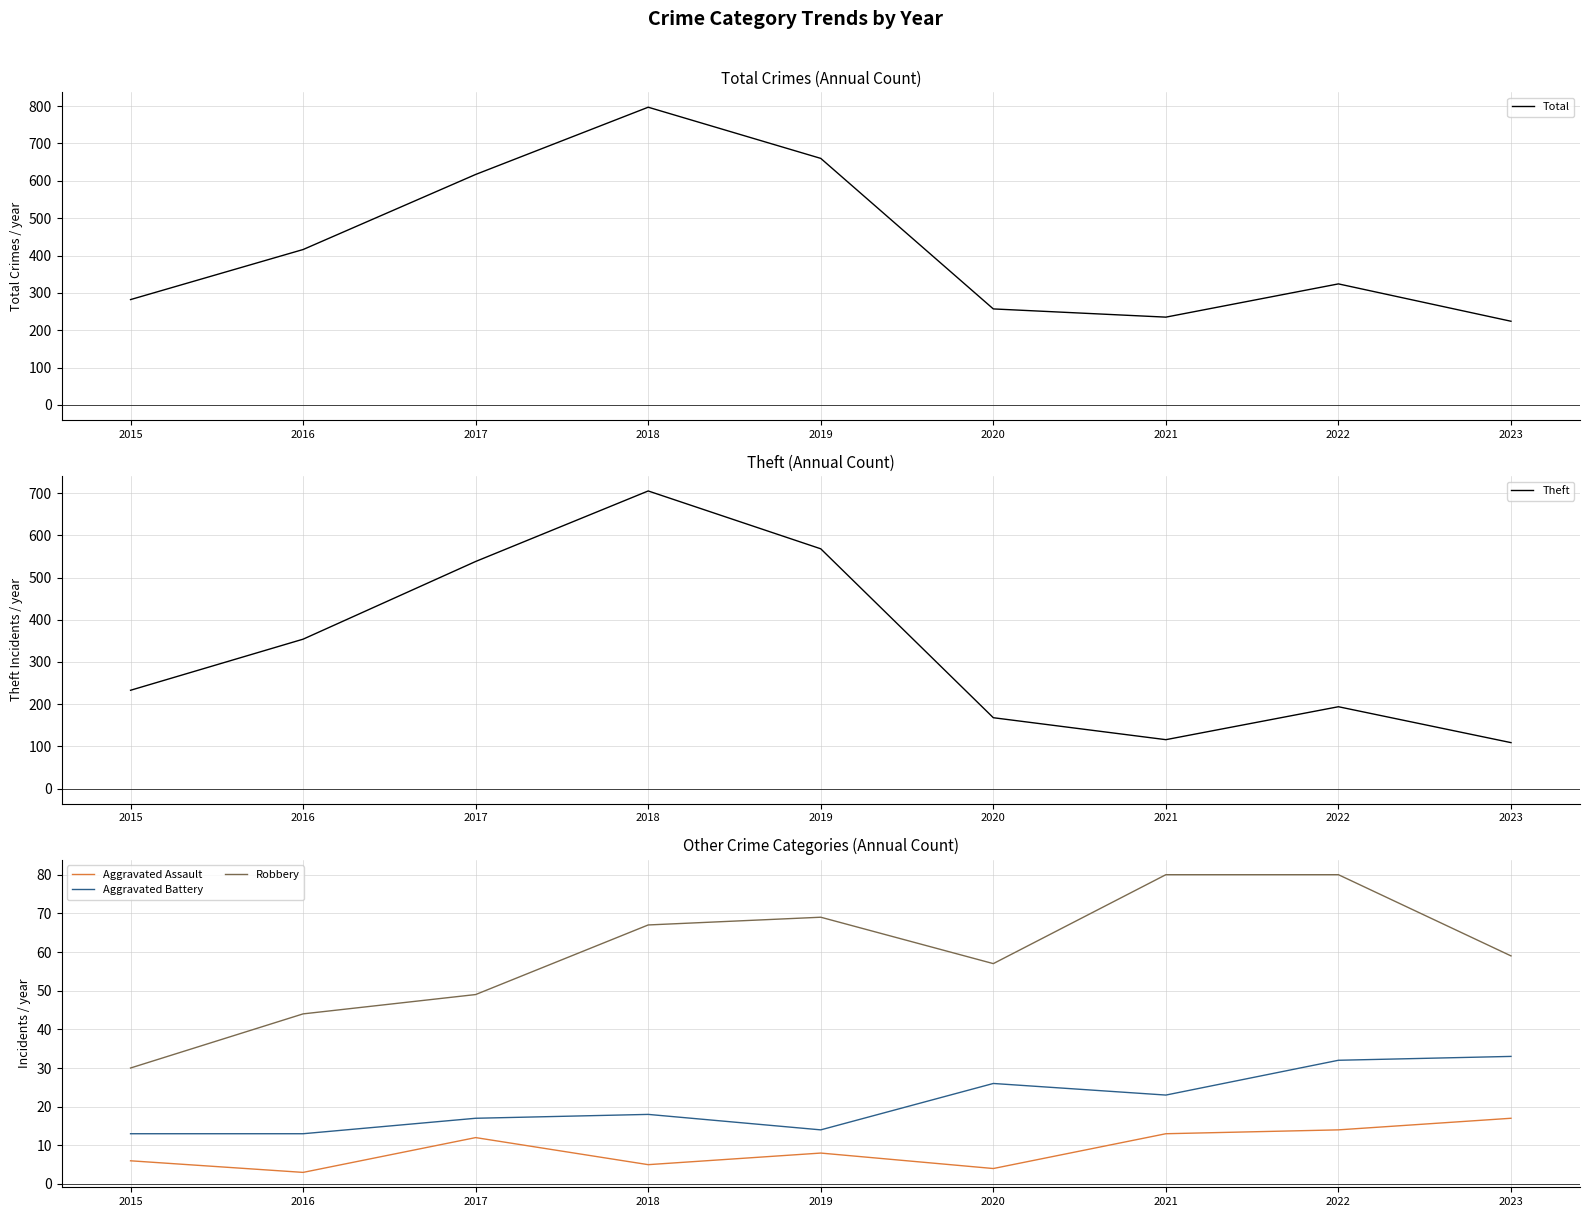

Does the chart have visible grid lines?

Yes